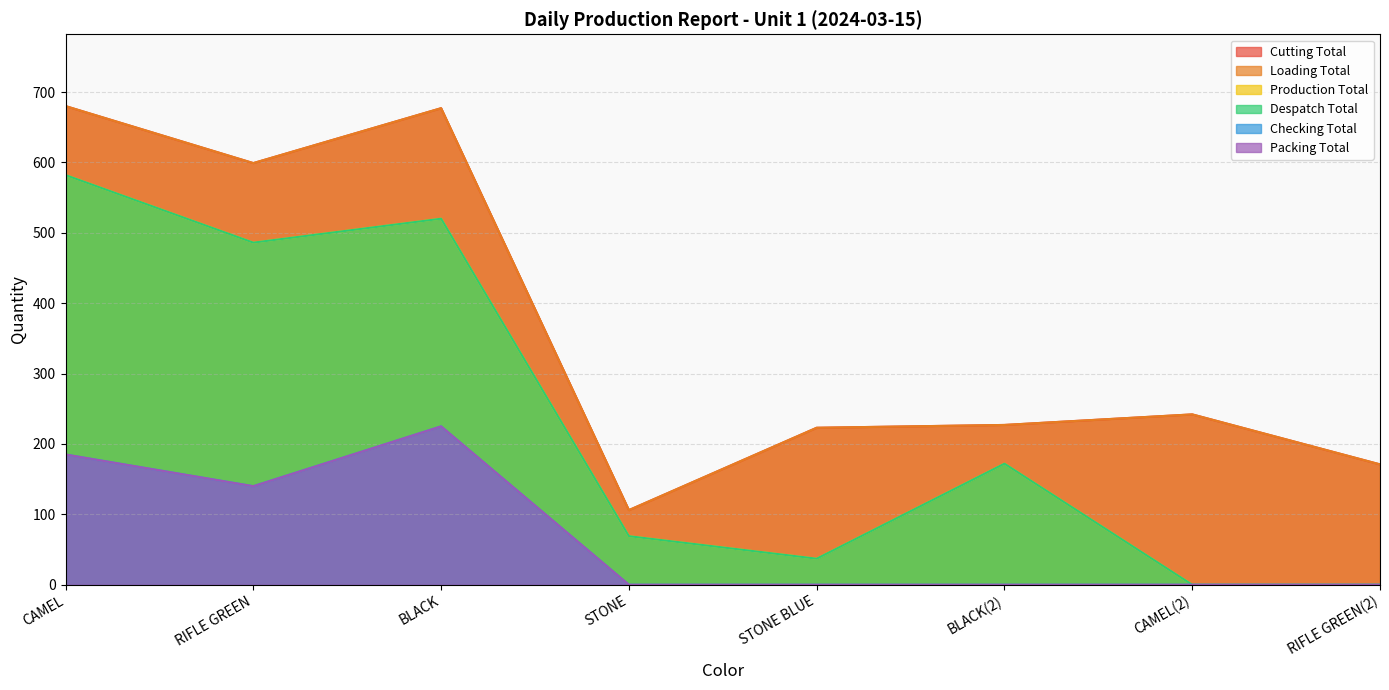

What is the difference between the maximum and second lowest values in the Cutting Total series?

509